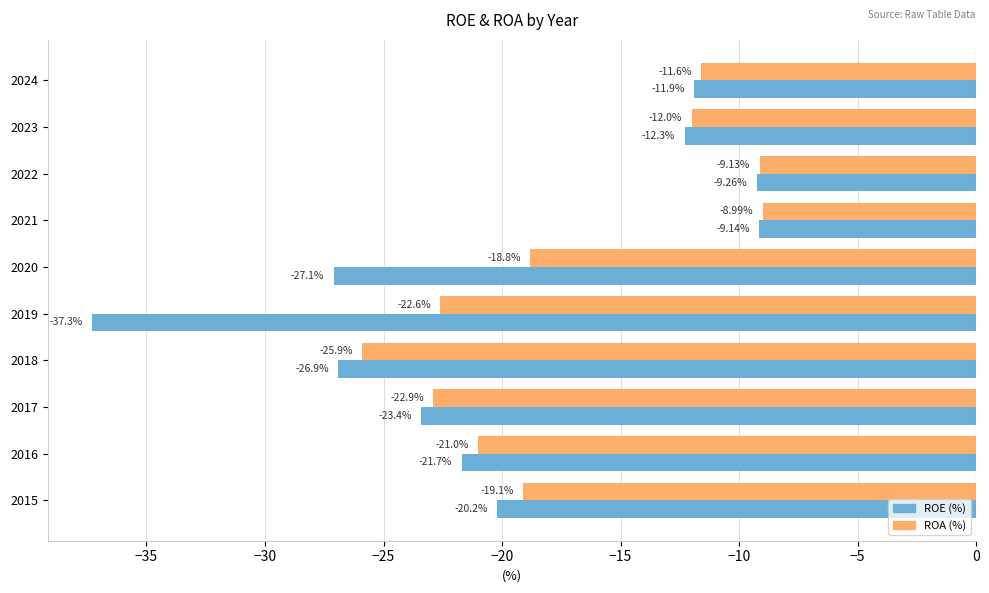

Where is ROA (%) nearest to the value -17?

2020